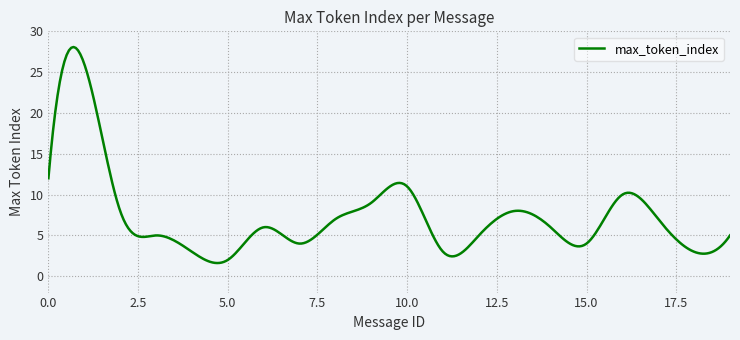

What is the sum of all values?

2199.5